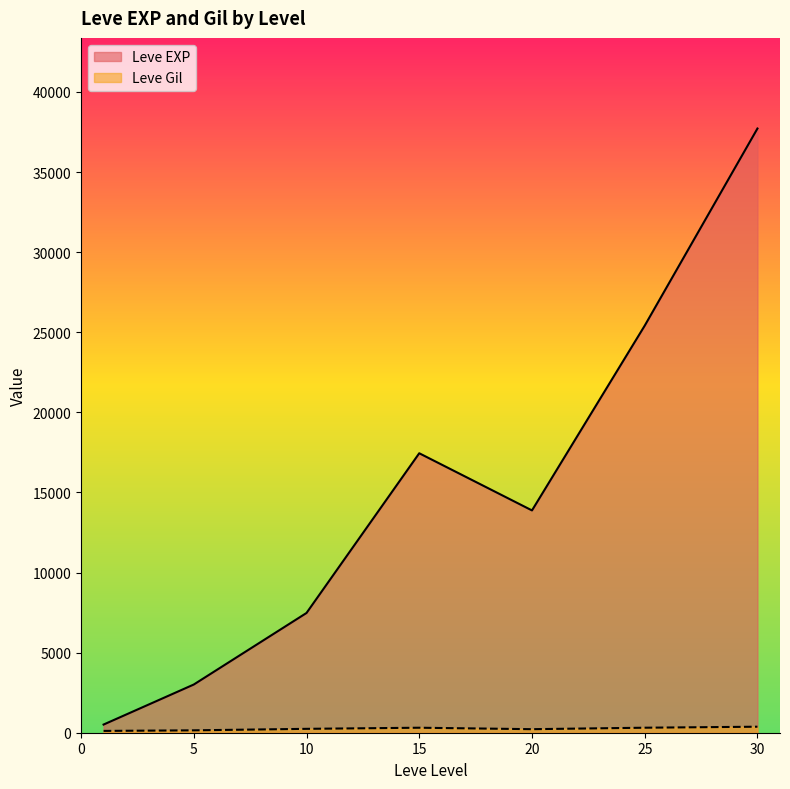

Is the value of Leve Gil at 20 greater than the value of Leve EXP at 20?

No